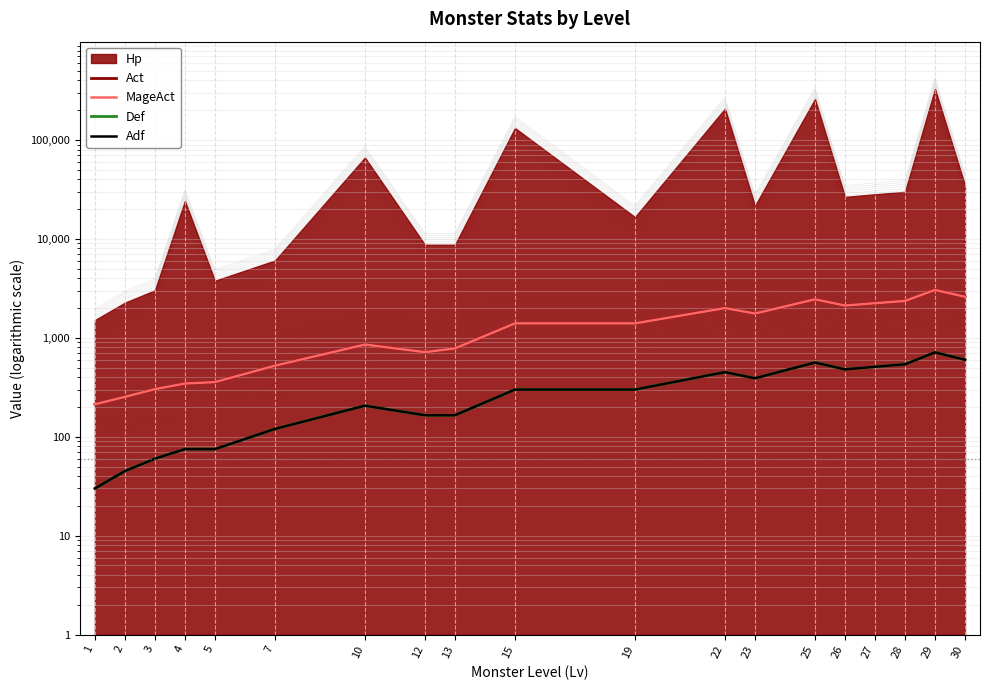

True or false: Adf and Act cross at least once.

False